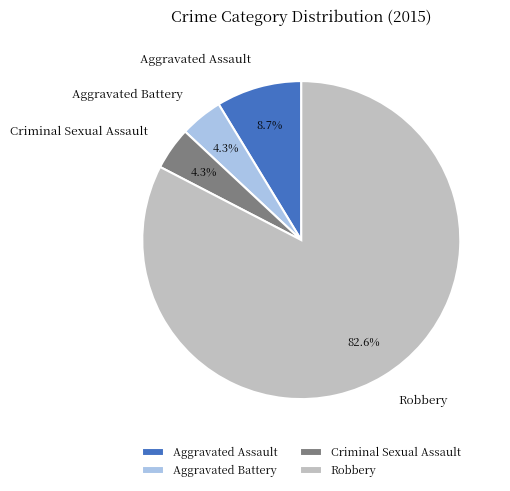

Is Robbery the majority of the pie?

Yes